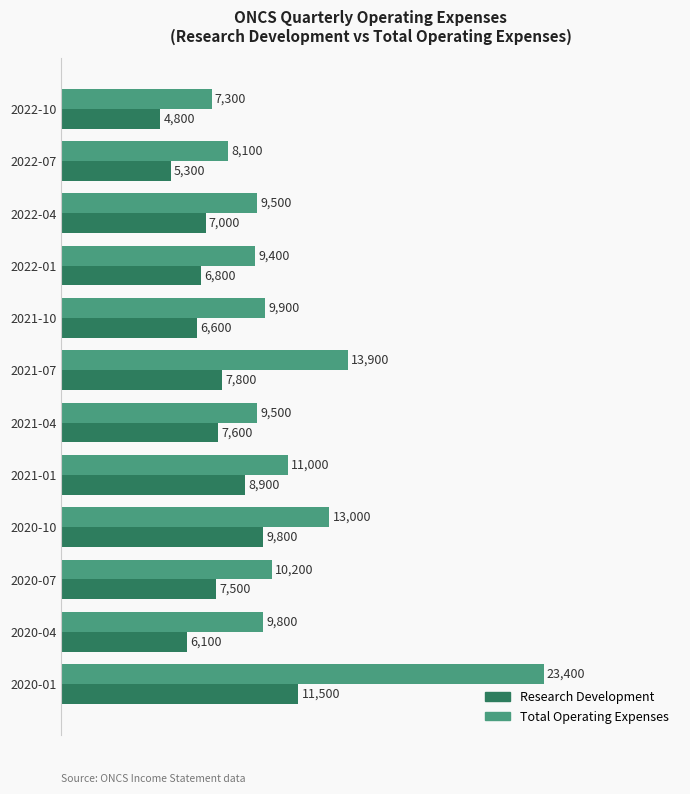

List the series in order of their peak value, highest first.

Total Operating Expenses, Research Development